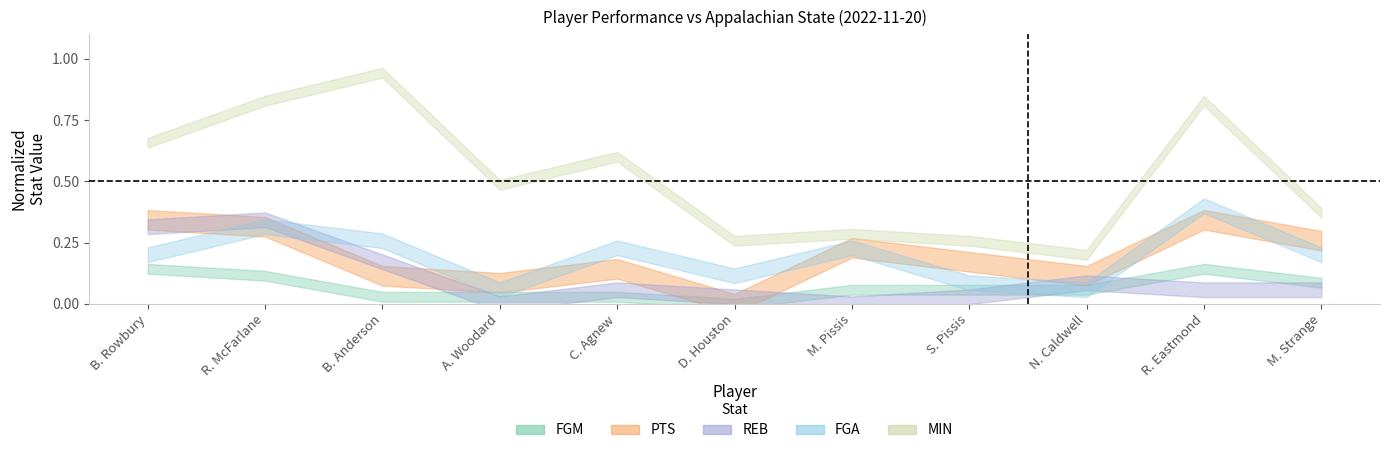

Which category has the lowest value in the MIN series?

N. Caldwell